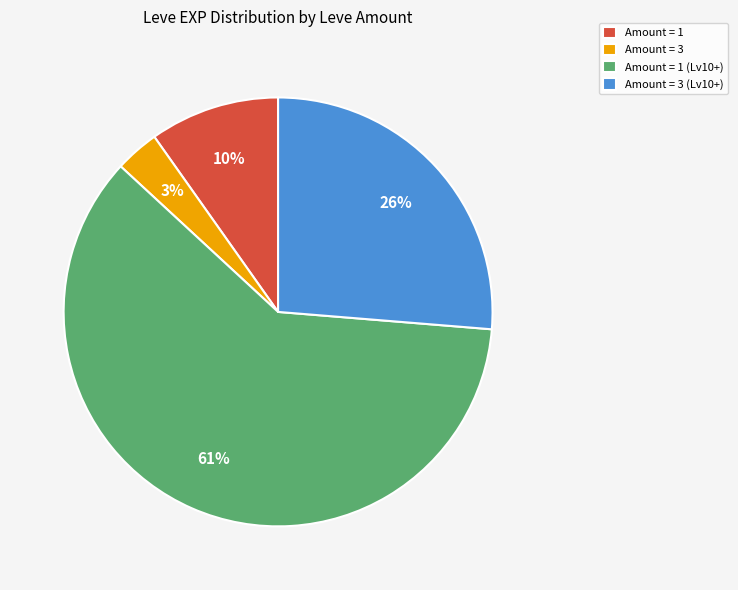

Which has a higher value, Amount = 3 (Lv10+) or Amount = 3?

Amount = 3 (Lv10+)